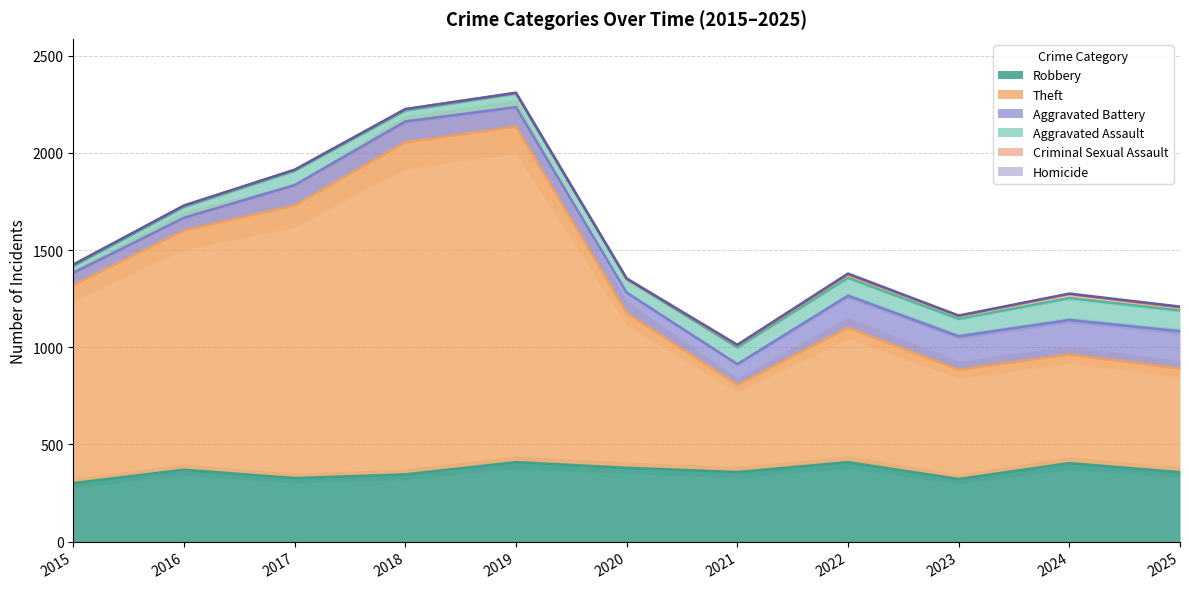

Reading left to right, list all the values displayed in this chart.

Robbery: 301	370	327	346	409	380	358	409	322	404	357
Theft: 1019	1230	1402	1708	1726	796	448	691	562	558	533
Aggravated Battery: 63	66	105	107	100	105	107	165	172	178	192
Aggravated Assault: 33	55	73	56	69	69	86	92	90	113	107
Criminal Sexual Assault: 9	7	5	7	4	2	10	17	15	20	16
Homicide: 0	1	1	1	1	2	4	5	2	3	4